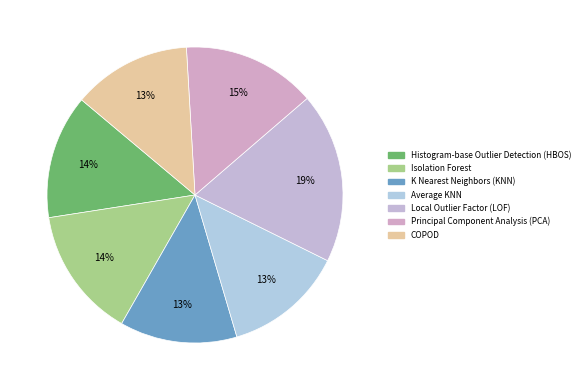

Is Local Outlier Factor (LOF) the majority of the pie?

No